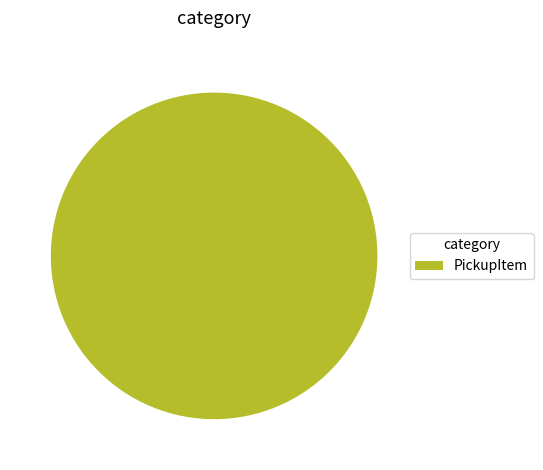

Count the number of slices in the pie.

1